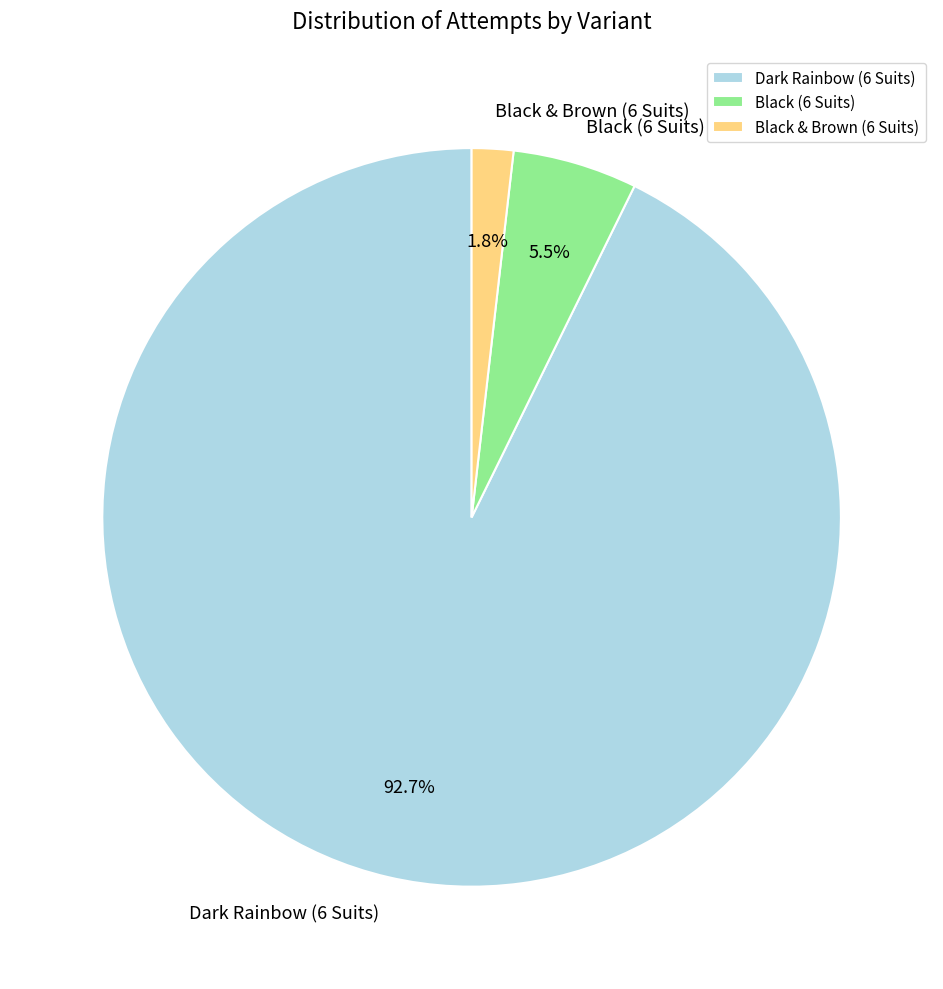

The Black & Brown (6 Suits) slice represents 12% of the pie. True or false?

False